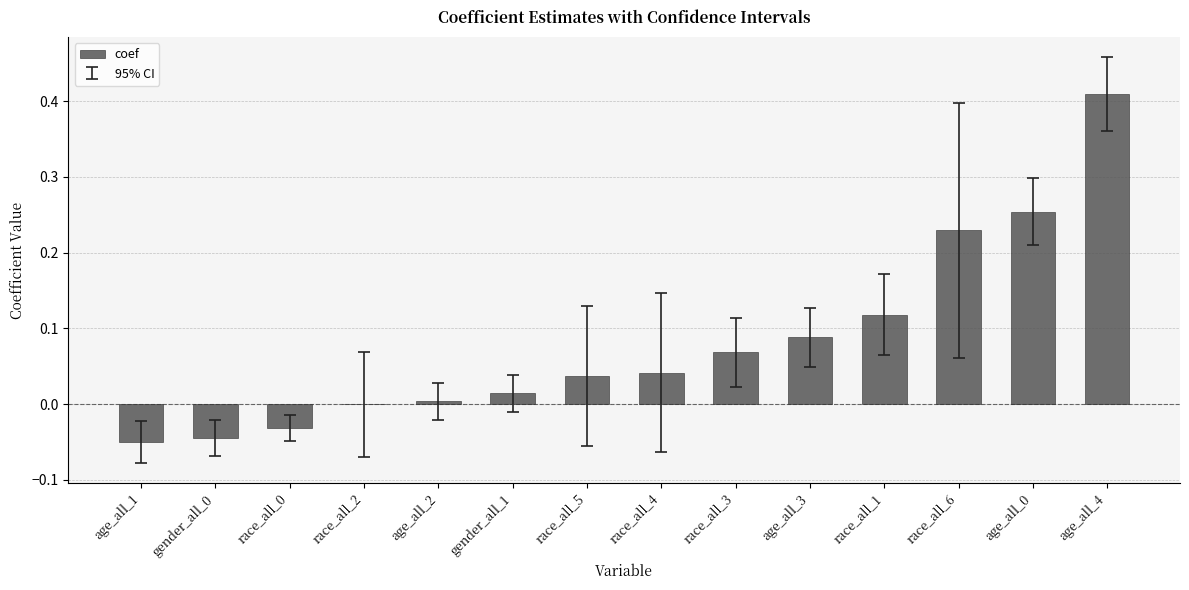

What is the sum of all values?

1.1